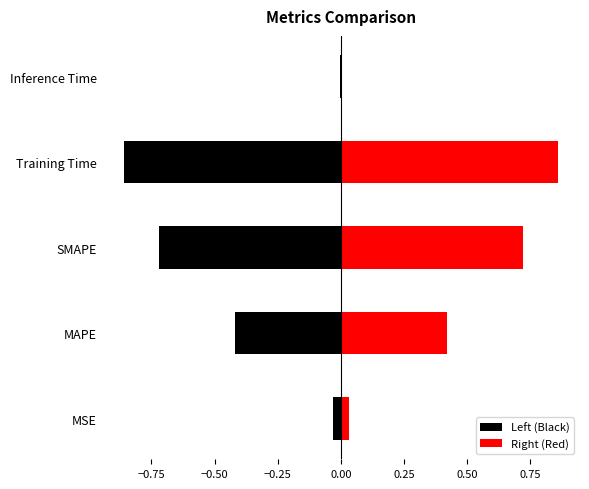

Rank the series by their maximum value, from highest to lowest.

Right (Red), Left (Black)